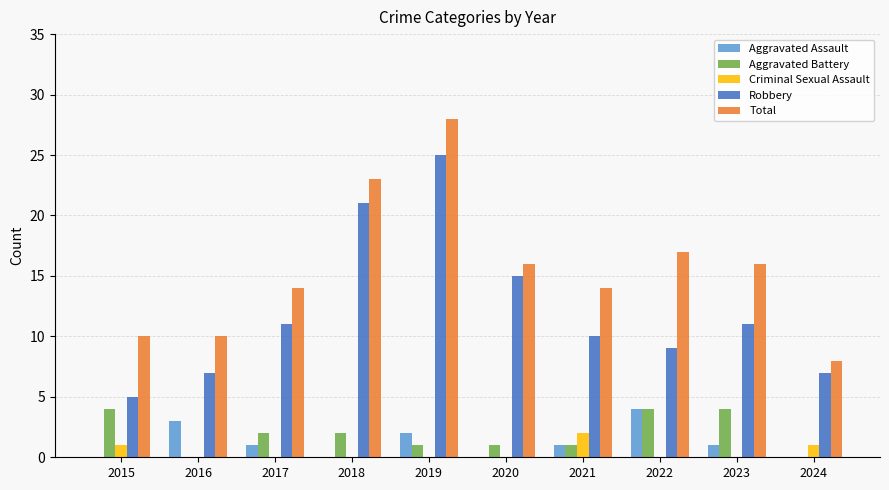

What are all the series names shown in the legend?

Aggravated Assault, Aggravated Battery, Criminal Sexual Assault, Robbery, Total